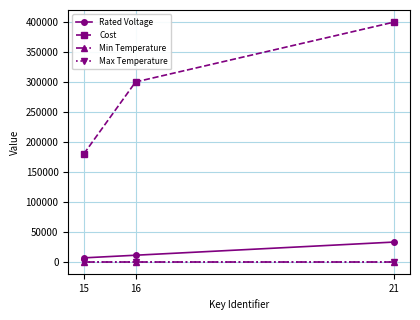

Which series has the widest spread of values?

Cost